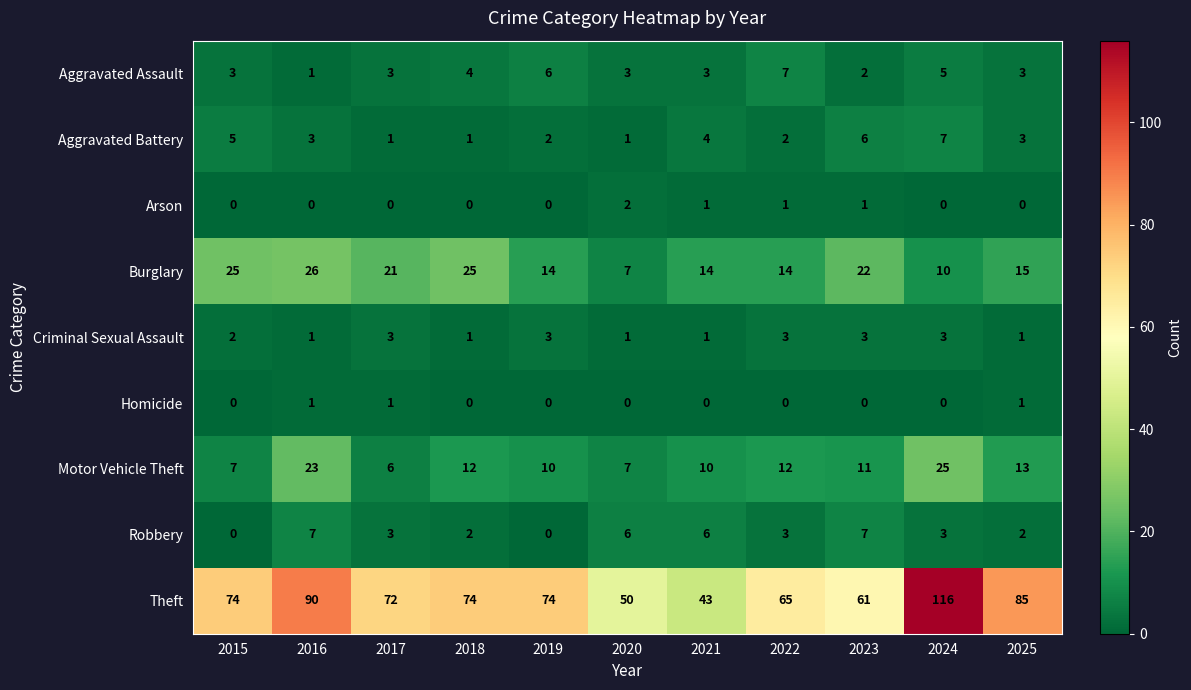

At which category is the sum across all series the highest?

2024